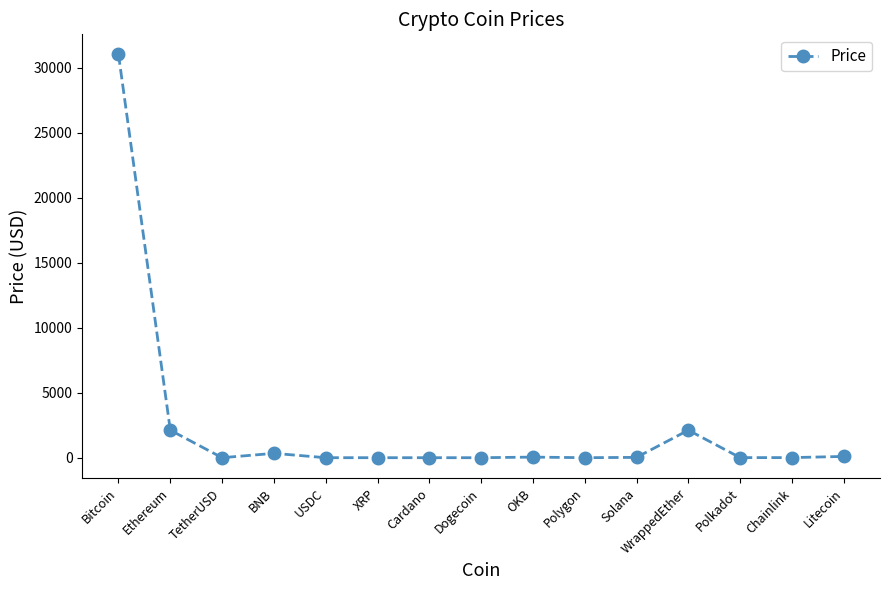

True or false: there are more than 0 points higher than both neighbors.

True